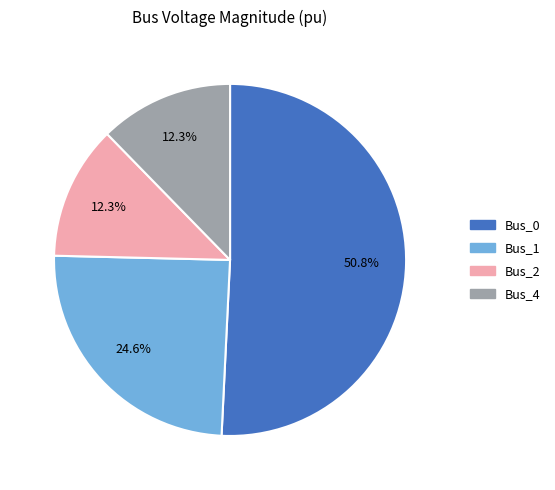

What is the largest slice in the pie chart?

Bus_0